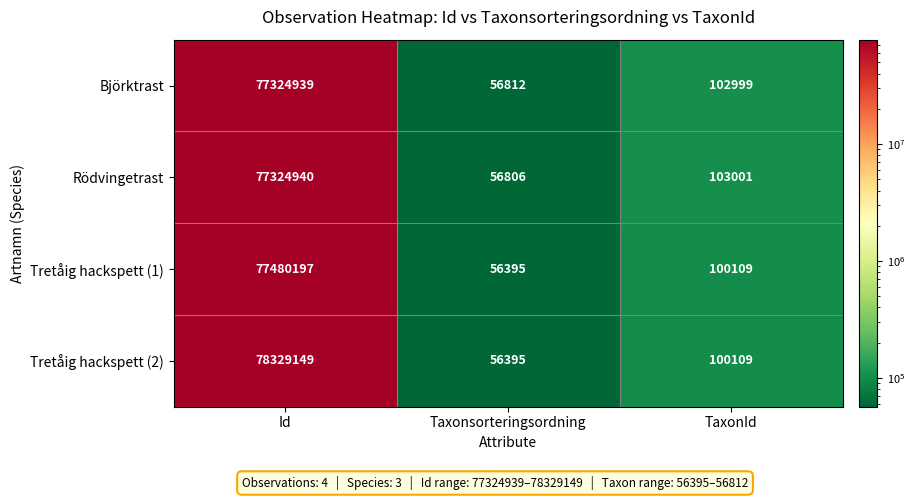

What is the difference between the highest and lowest values at Taxonsorteringsordning?

417